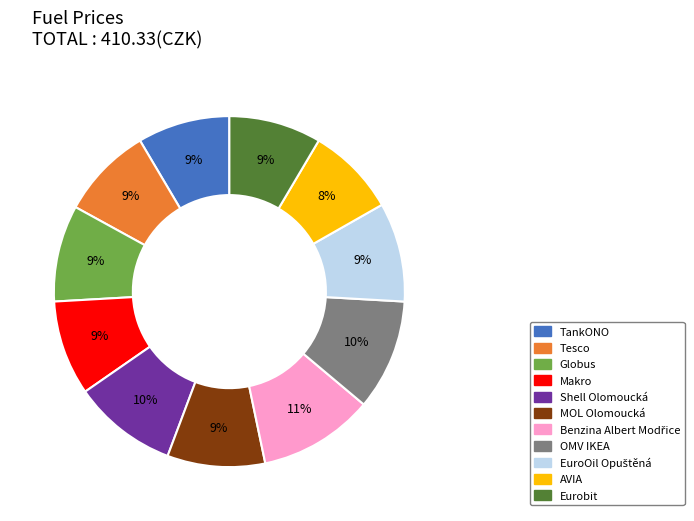

Which has a higher value, OMV IKEA or AVIA?

OMV IKEA